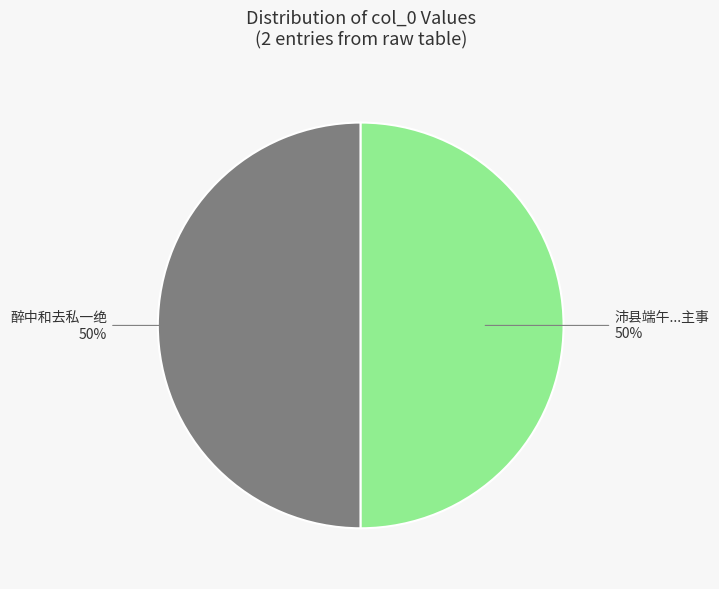

How many slices are in this pie chart?

2